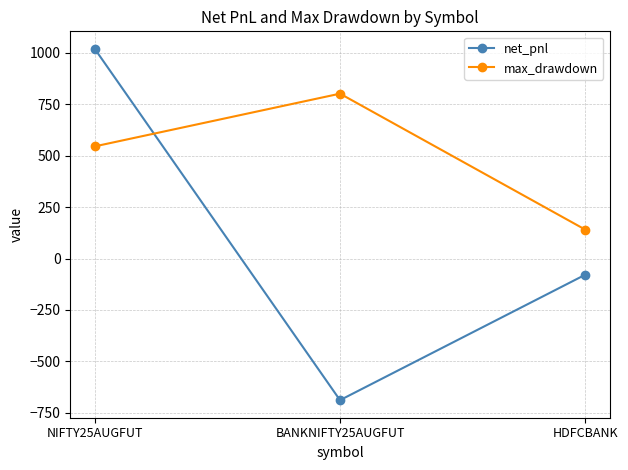

List the series in order of their peak value, lowest first.

max_drawdown, net_pnl